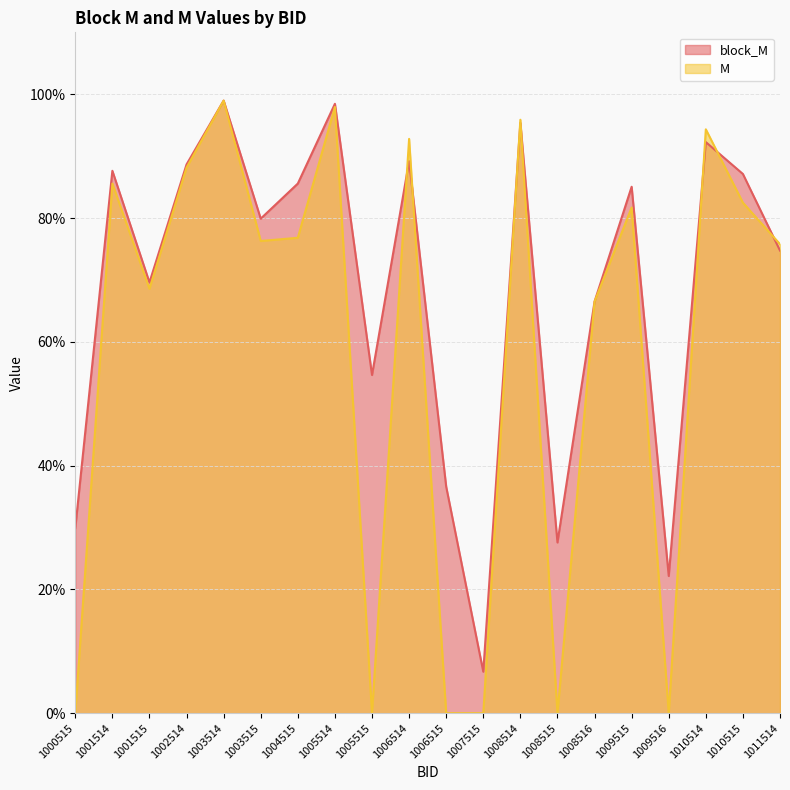

What is the difference between the maximum and minimum values in the block_M series?

0.9